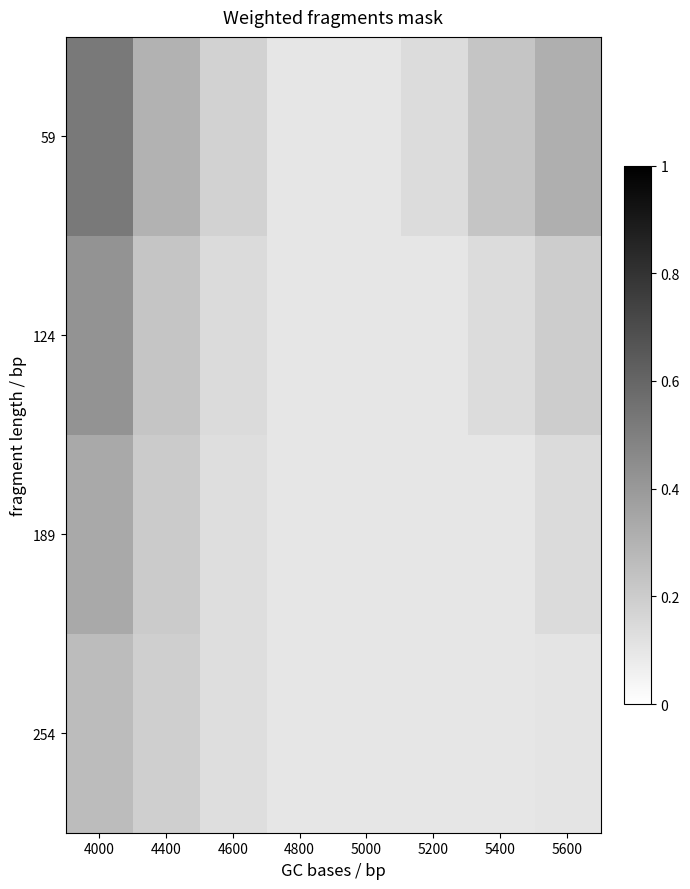

What is the greatest value displayed?

0.5